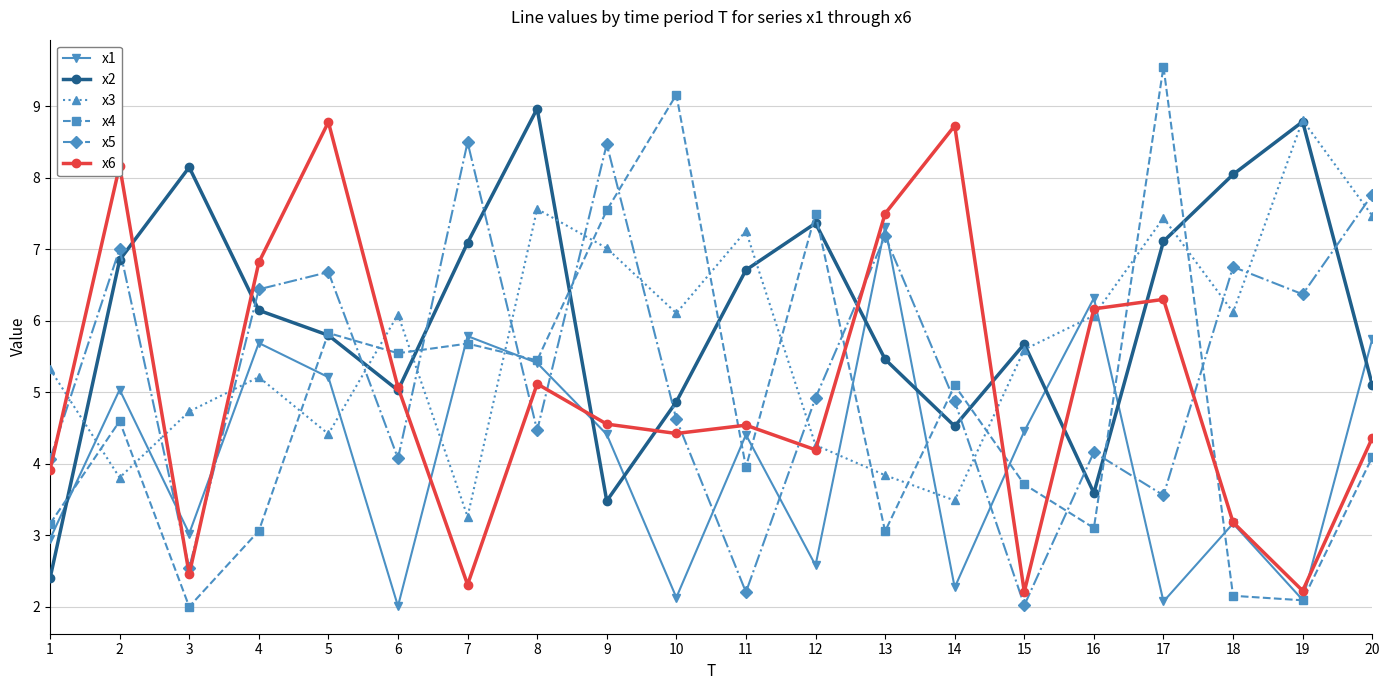

How many data points in x2 are above 6?

10